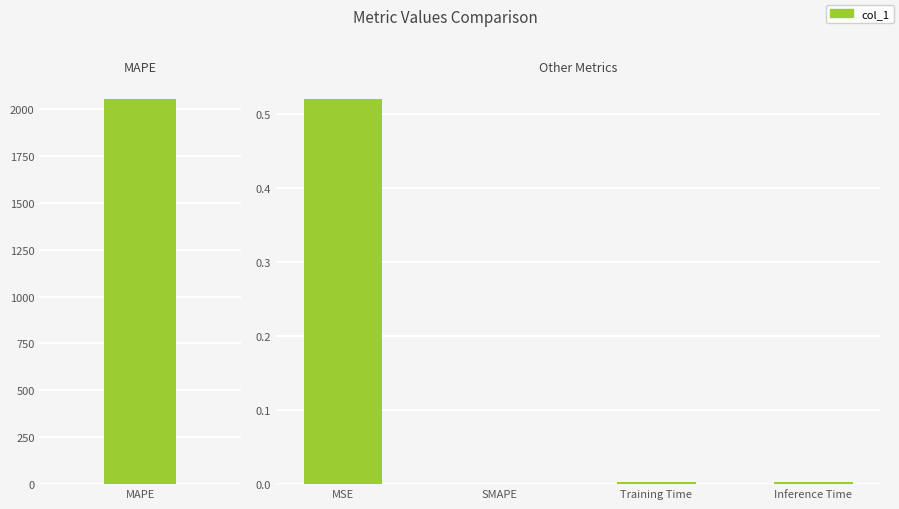

True or false: the data shows 0.3 at MSE.

False